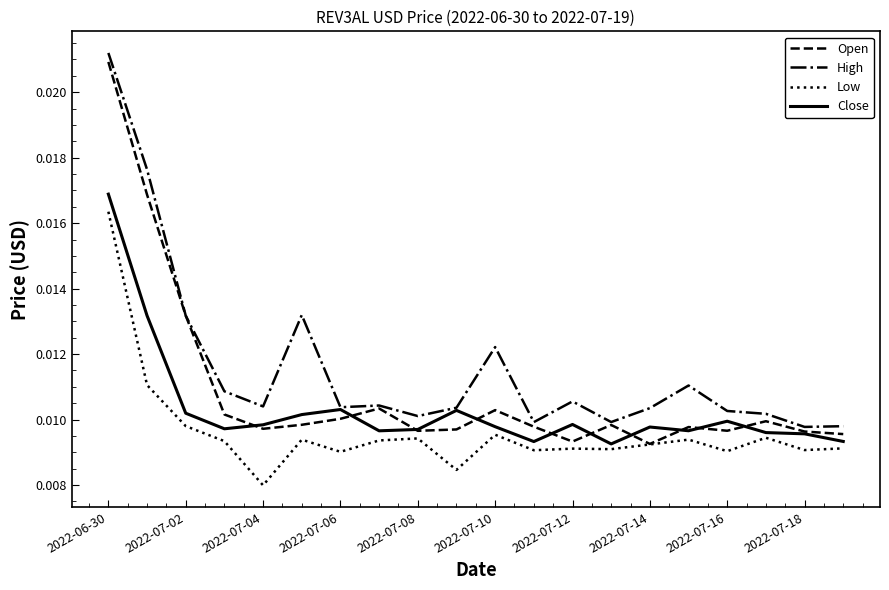

True or false: Low and High cross at least once.

False